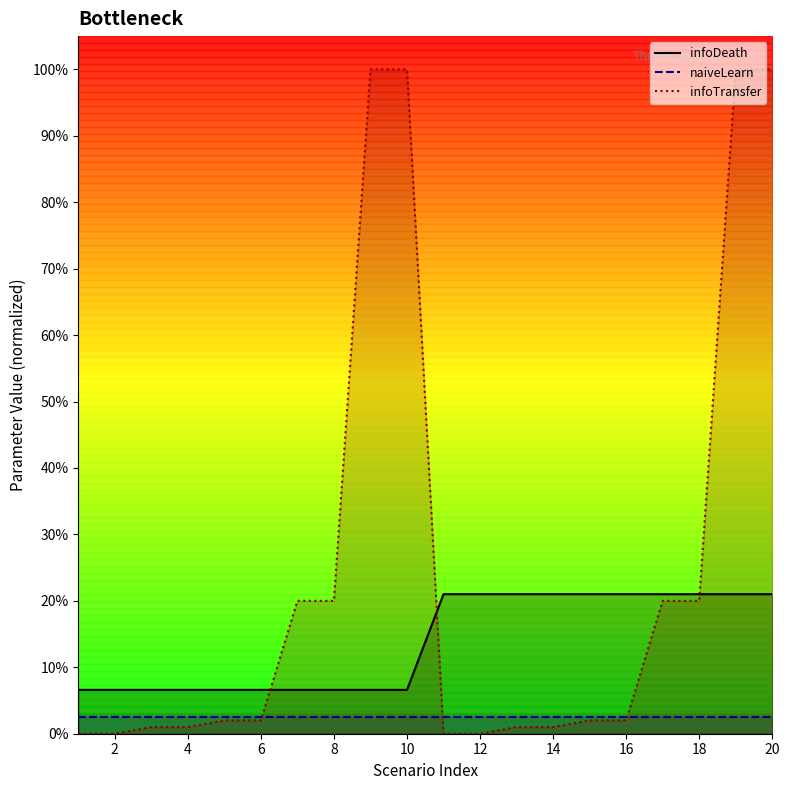

What is the difference between the highest and lowest values at 20?

1.0